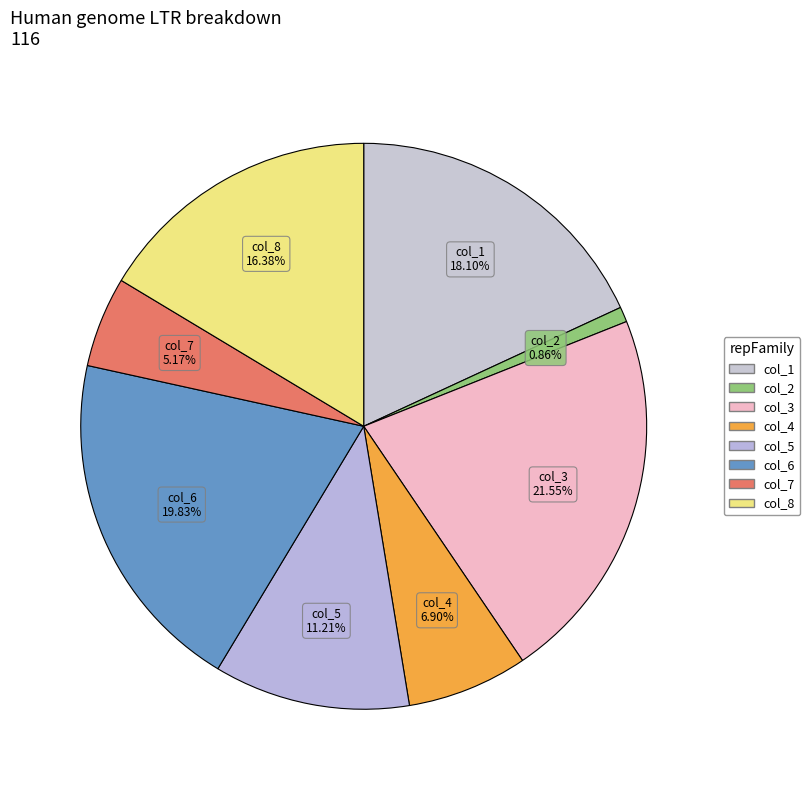

To the nearest percent, what portion does col_2 represent?

1%